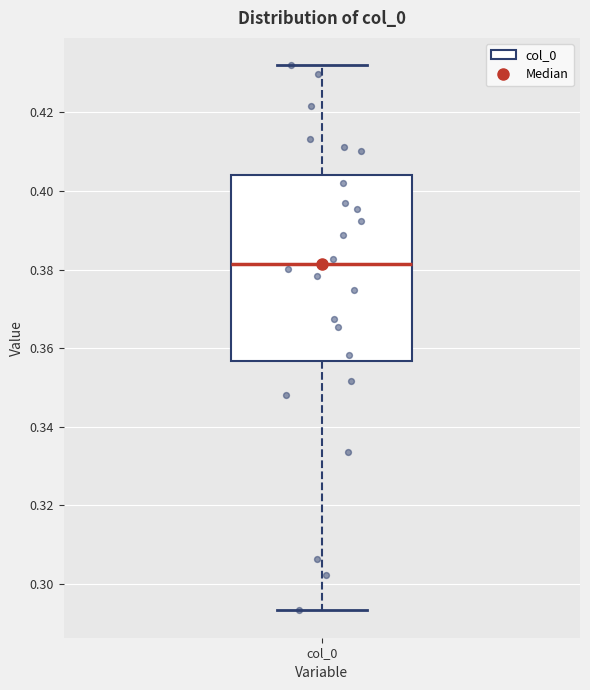

Transcribe this box plot: give where the median line is, the range the box spans, and where the two whiskers end, as read against the y-axis. The values are not printed on the chart, so give them approximately, as read against the axis.

median 0.382, box 0.356 to 0.404, whiskers 0.294 to 0.432